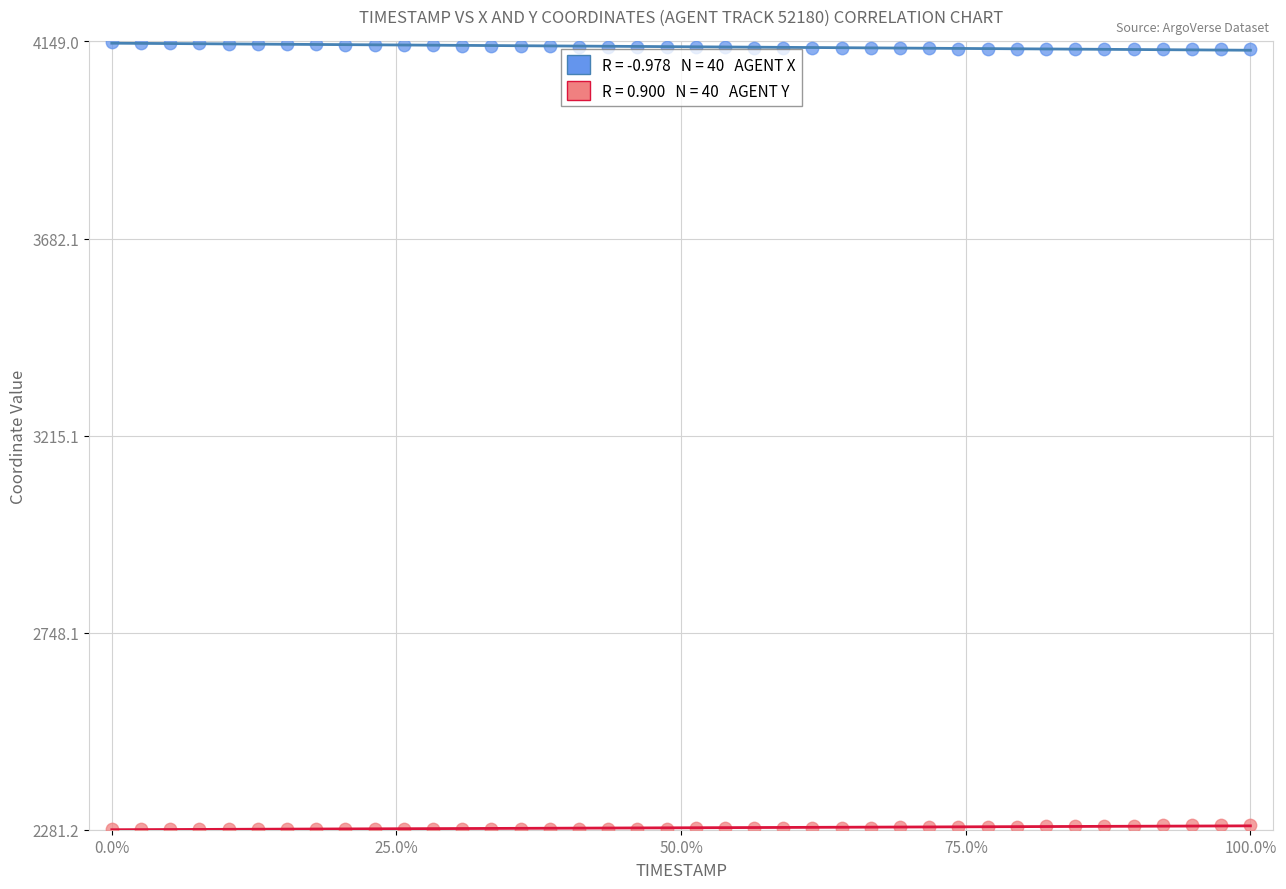

Across all data points, what is the range of Y values (max minus min)?

1863.9